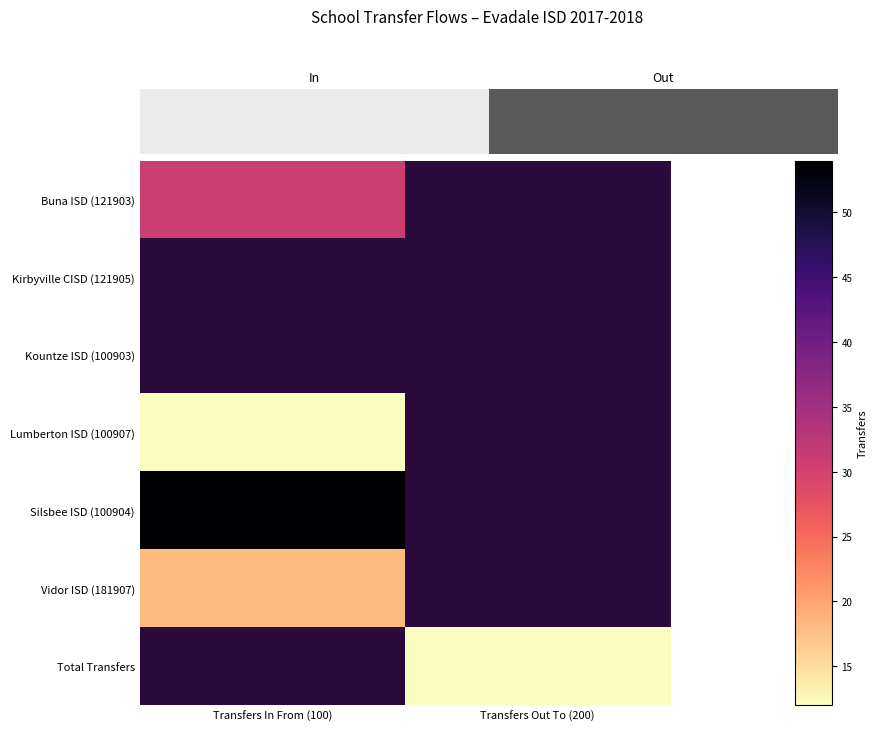

At which label is Vidor ISD (181907) closest to 18?

Transfers In From (100)